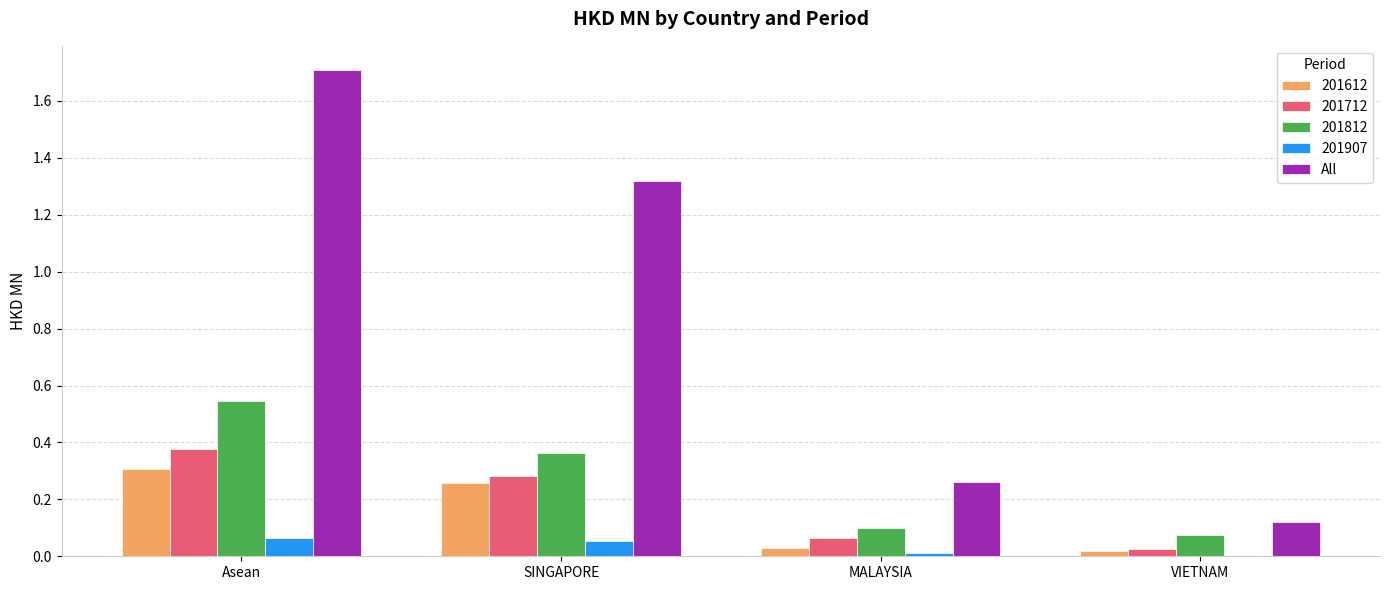

Between Asean and MALAYSIA, which series saw the biggest shift?

All